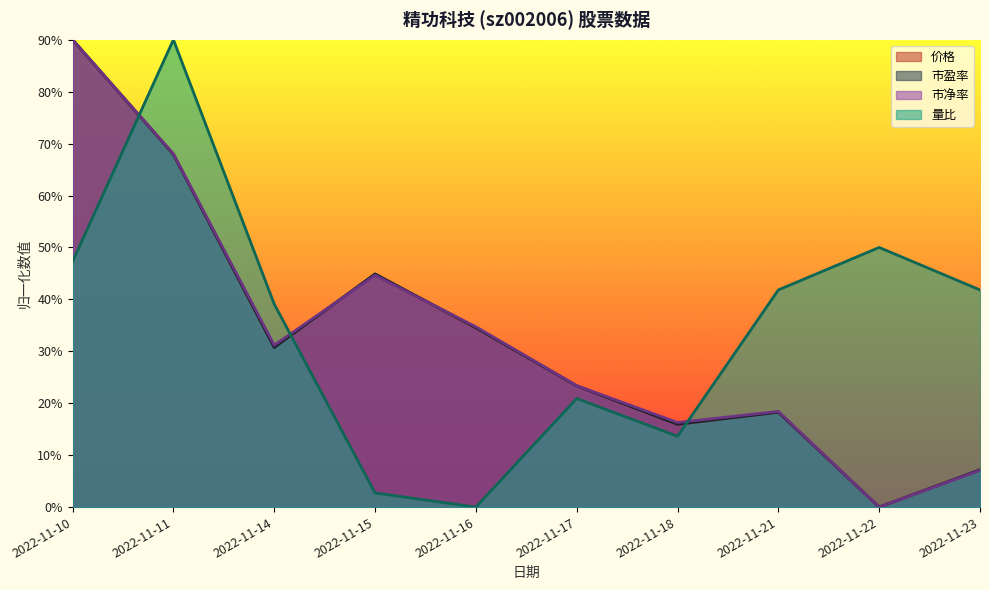

At which category does the chart reach its peak across all series?

2022-11-10